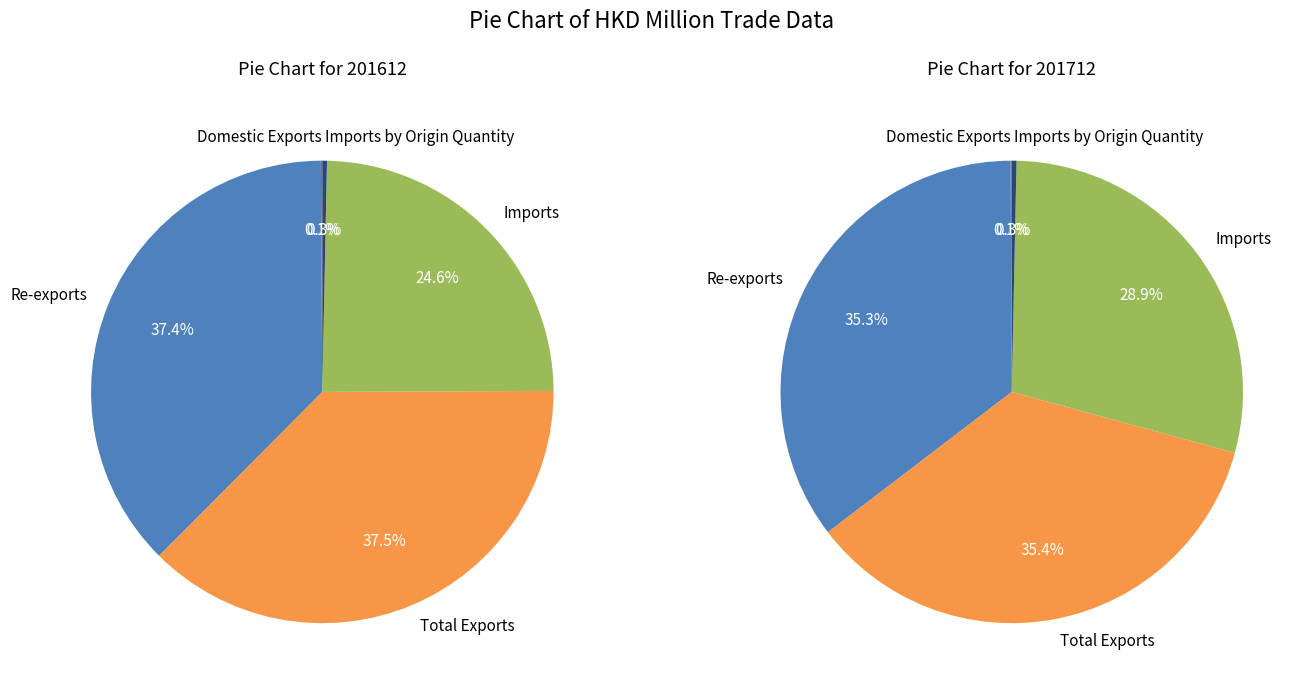

What percentage do 3 and 2 together represent?

62.1%